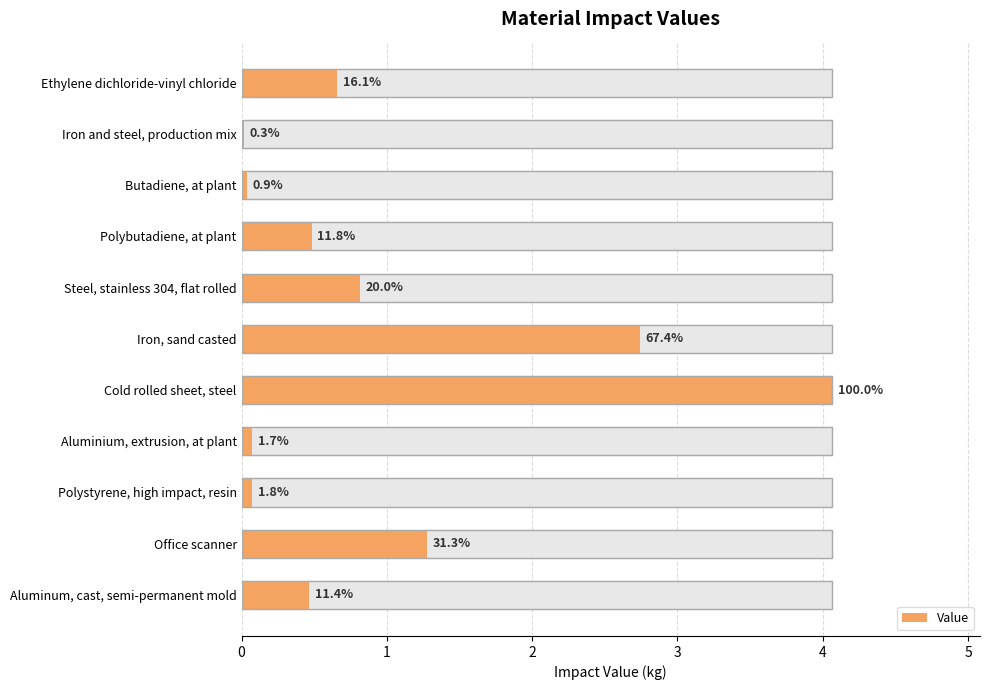

What is the greatest value displayed?

4.1